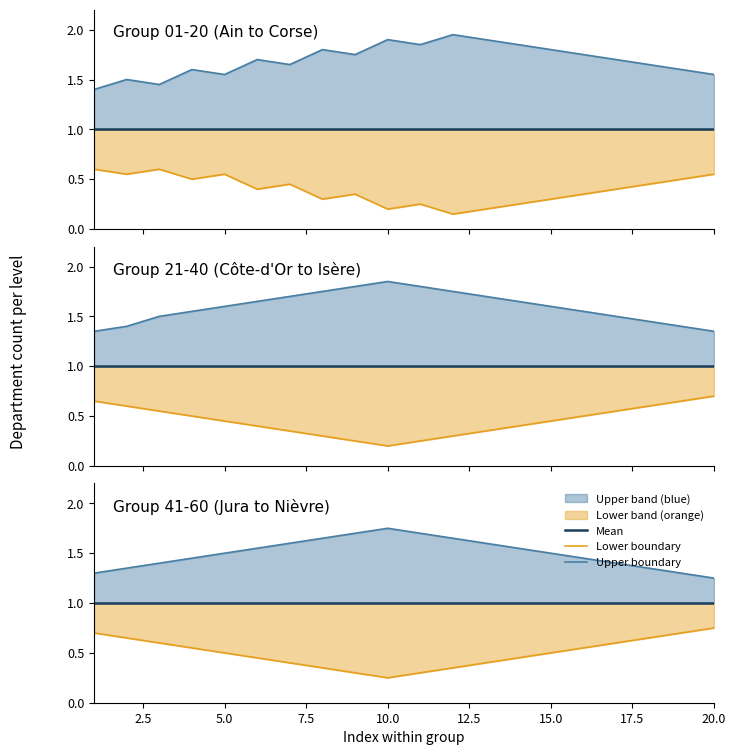

Does the chart display data point markers on the line(s)?

No